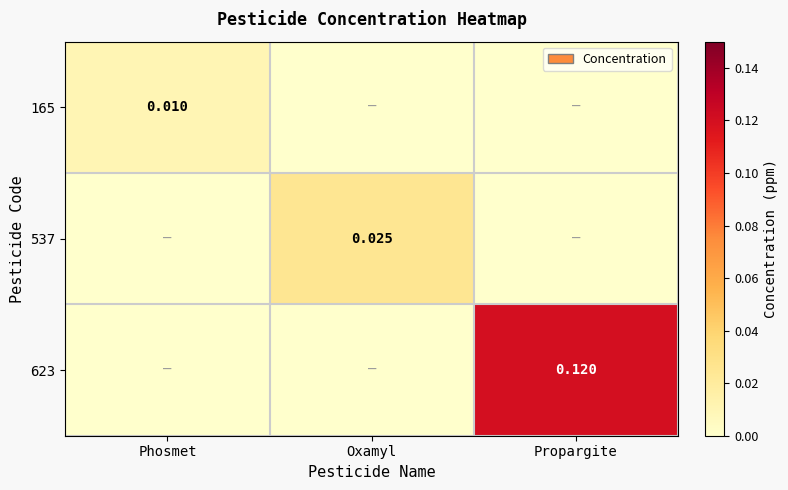

True or false: 623 has a value of 0.2 at Propargite.

False